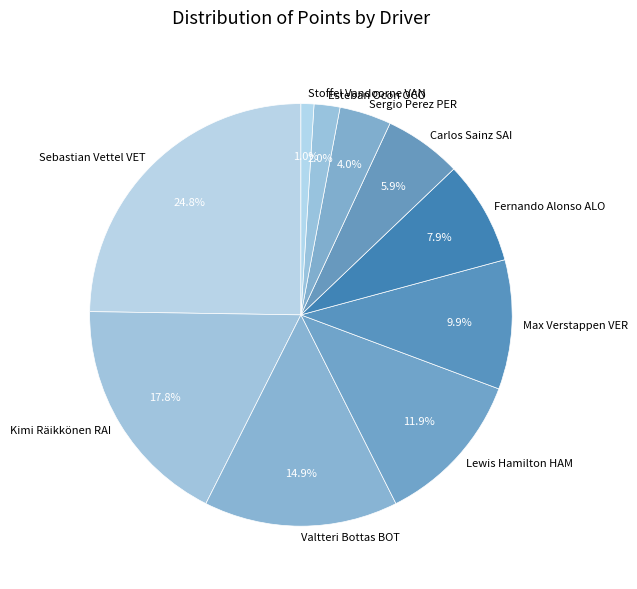

Approximately how many times larger is the value at Carlos Sainz SAI compared to Sergio Perez PER?

1.5